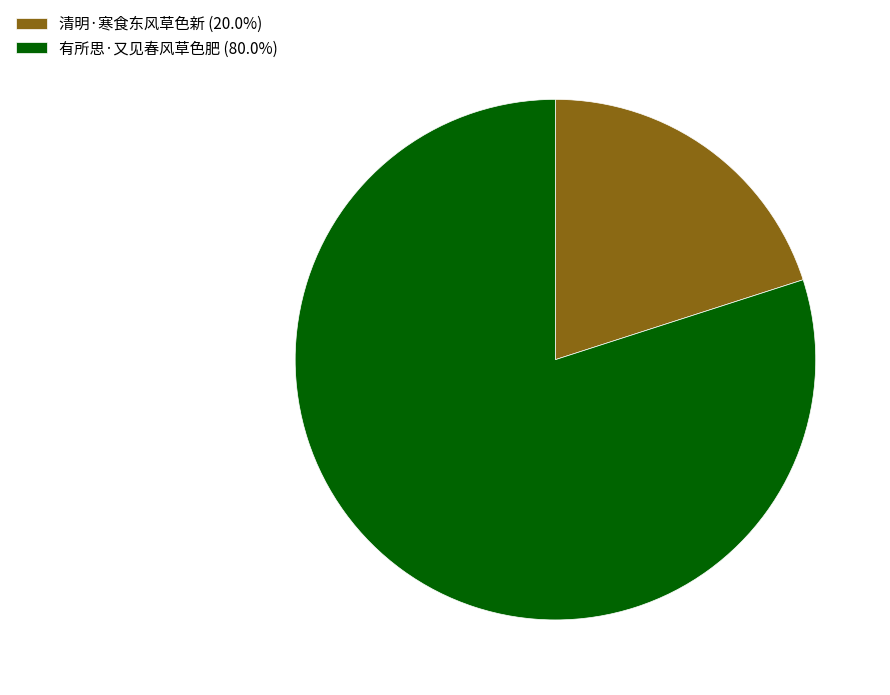

What is the majority slice?

有所思·又见春风草色肥